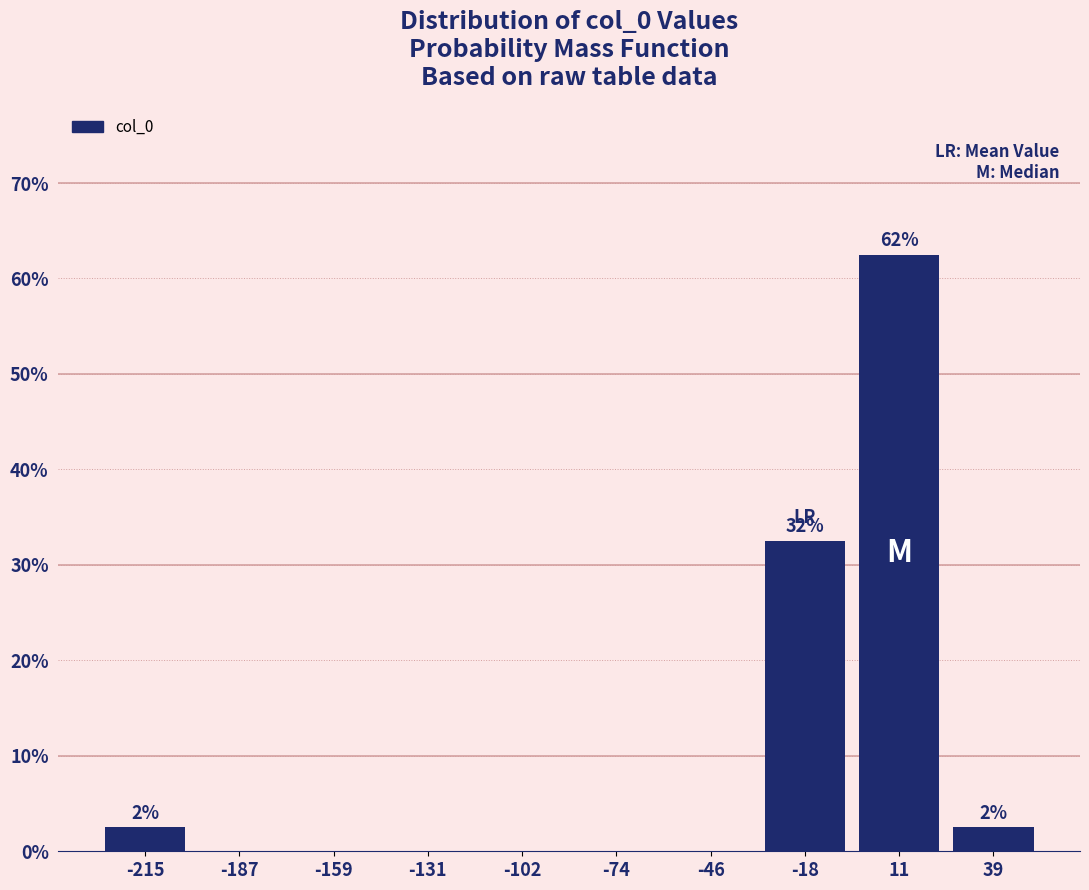

Which range on the x-axis has the tallest bar?

-5 to 25